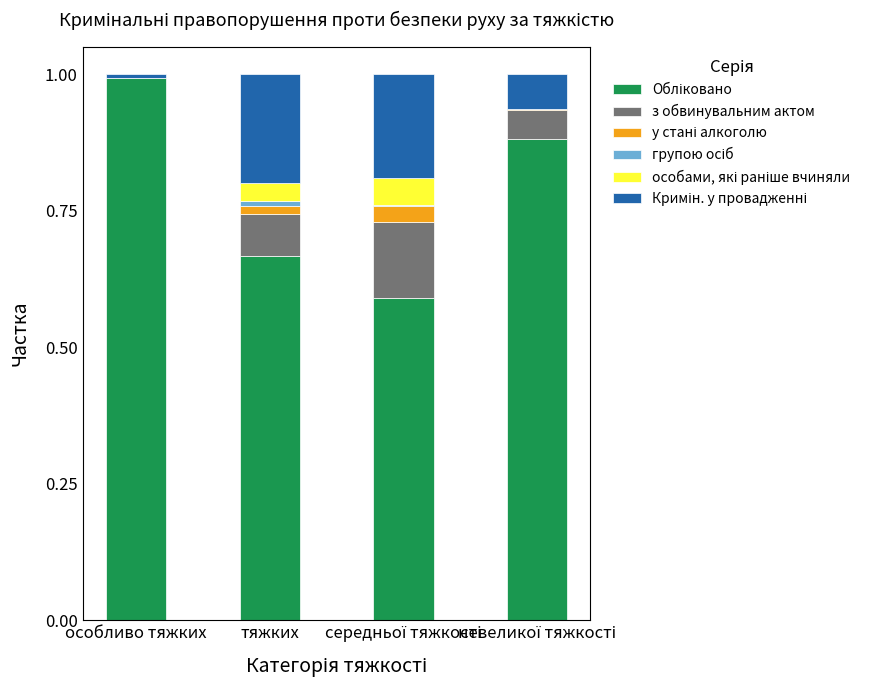

What is the difference between the Кримін. у провадженні values at середньої тяжкості and невеликої тяжкості?

0.1